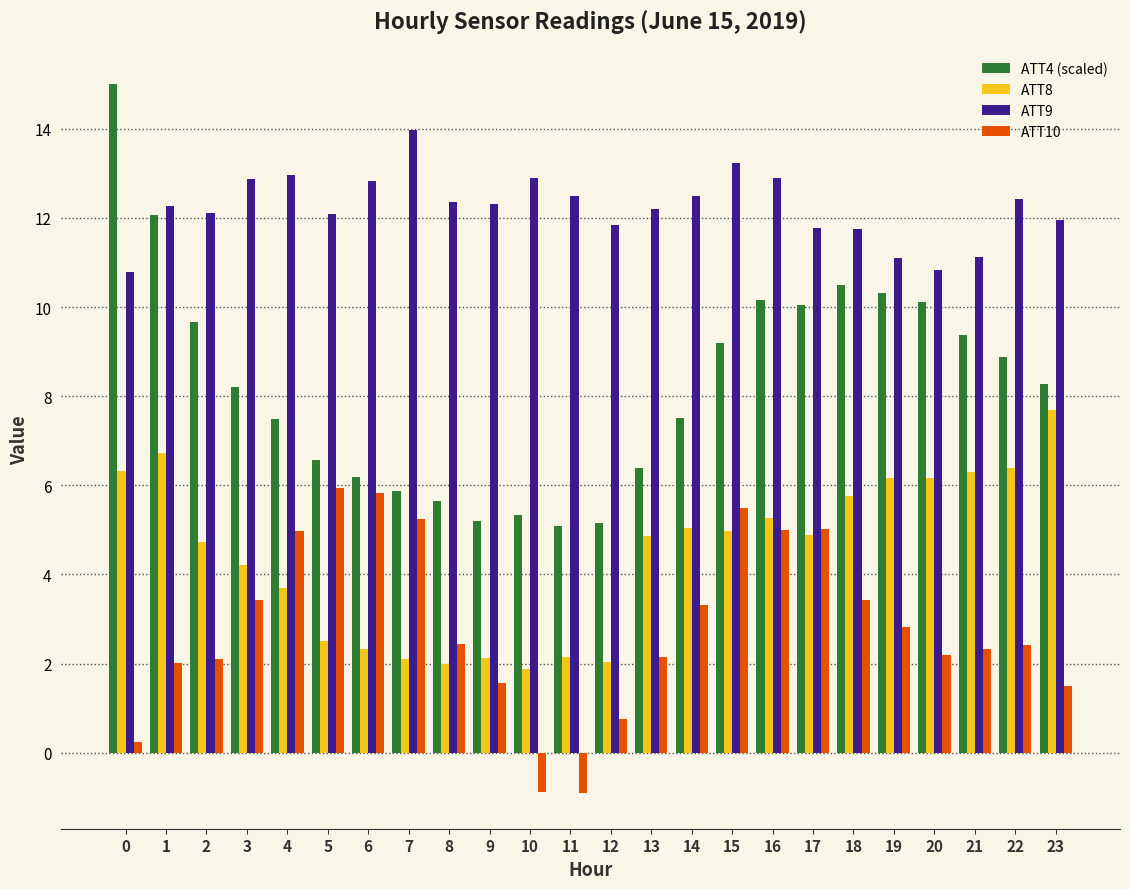

Between 1 and 12, which series saw the biggest shift?

ATT4 (scaled)